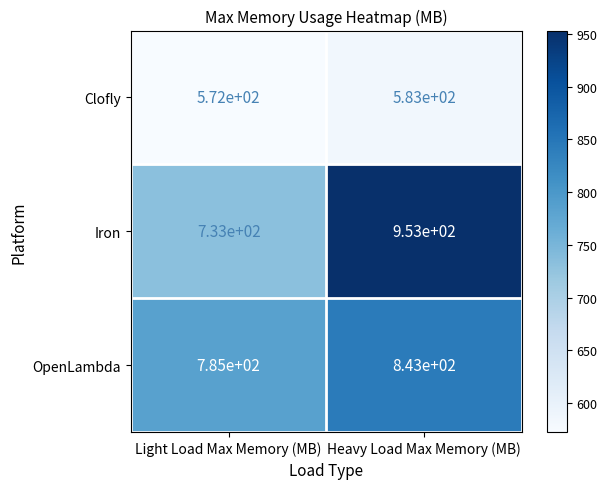

Where is OpenLambda nearest to the value 814?

Light Load Max Memory (MB)